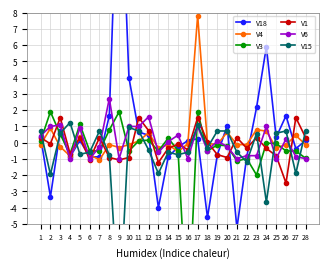

Reading left to right, what are all the values shown in this chart?

V18: 1=0.3	2=-3.3	3=0.7	4=-0.9	5=0.1	6=-0.9	7=-0.9	8=1.7	9=19.4	10=4.0	11=0.6	12=0.5	13=-4.0	14=-0.9	15=-0.3	16=0.1	17=0.2	18=-4.6	19=-0.8	20=1.0	21=-5.3	22=-0.9	23=2.2	24=5.9	25=0.3	26=1.7	27=-0.4	28=0.1
V4: 1=-0.1	2=0.9	3=-0.3	4=-0.8	5=0.3	6=-0.8	7=-1.1	8=-0.1	9=-0.3	10=-0.1	11=0.1	12=0.6	13=-0.3	14=-0.1	15=-0.6	16=-0.1	17=7.8	18=-0.1	19=-0.1	20=0.6	21=-0.1	22=-0.1	23=0.8	24=0.7	25=-0.3	26=-0.1	27=0.4	28=-0.1
V3: 1=0.1	2=1.9	3=0.5	4=-0.7	5=1.1	6=-0.5	7=-0.5	8=0.8	9=1.9	10=-0.5	11=0.1	12=0.1	13=-0.5	14=0.3	15=-0.5	16=-11.5	17=1.9	18=-0.5	19=-0.1	20=-0.2	21=-1.1	22=-1.0	23=-2.0	24=-0.0	25=-0.1	26=-0.5	27=-0.5	28=-1.0
V1: 1=0.3	2=-0.1	3=1.5	4=-0.7	5=0.3	6=-1.0	7=0.3	8=-0.9	9=-1.1	10=-0.9	11=1.5	12=0.7	13=-1.2	14=-0.4	15=-0.1	16=-0.4	17=1.5	18=0.0	19=-0.7	20=-0.9	21=0.3	22=-0.4	23=0.3	24=-0.4	25=-0.8	26=-2.5	27=1.5	28=0.3
V6: 1=0.4	2=1.0	3=1.1	4=-1.0	5=0.9	6=-1.0	7=-0.3	8=2.7	9=-1.0	10=1.0	11=1.0	12=1.6	13=-0.6	14=0.1	15=0.5	16=-1.0	17=1.0	18=-0.5	19=0.1	20=-0.2	21=-1.0	22=-0.8	23=-0.8	24=1.0	25=-1.0	26=0.2	27=-0.9	28=-1.0
V15: 1=0.7	2=-2.0	3=0.6	4=1.2	5=-0.7	6=-0.6	7=0.7	8=-0.8	9=-10.7	10=0.9	11=0.7	12=-0.4	13=-1.9	14=-0.6	15=-0.7	16=-0.6	17=1.1	18=-0.3	19=0.7	20=0.7	21=-0.6	22=-1.2	23=0.6	24=-3.7	25=0.6	26=0.7	27=-1.9	28=0.7